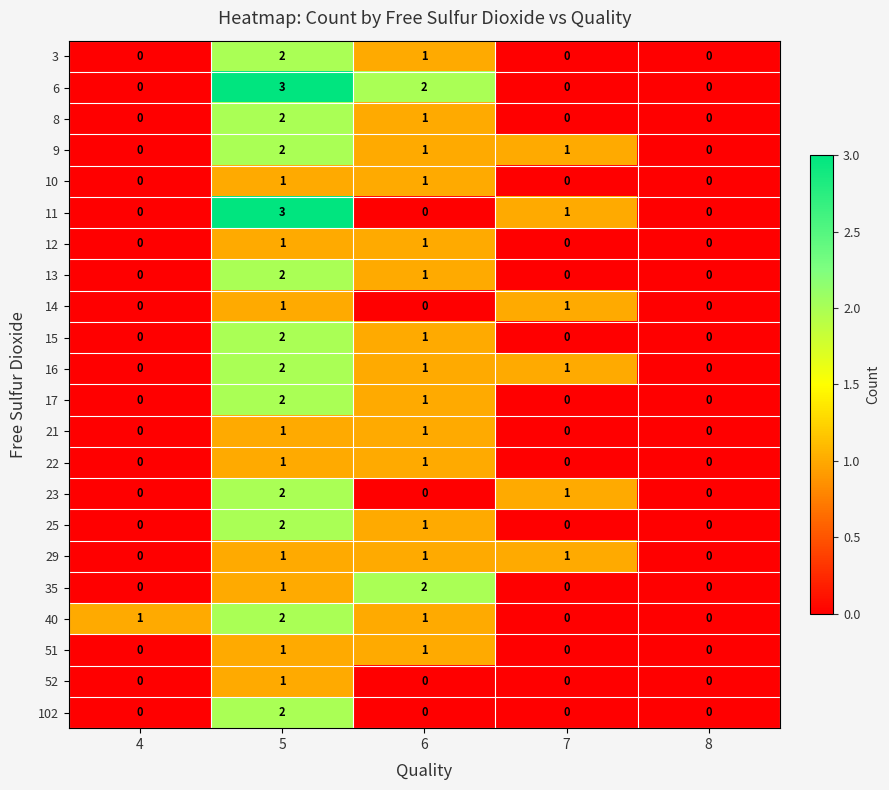

Is it true that 13 equals 2 at 5?

True